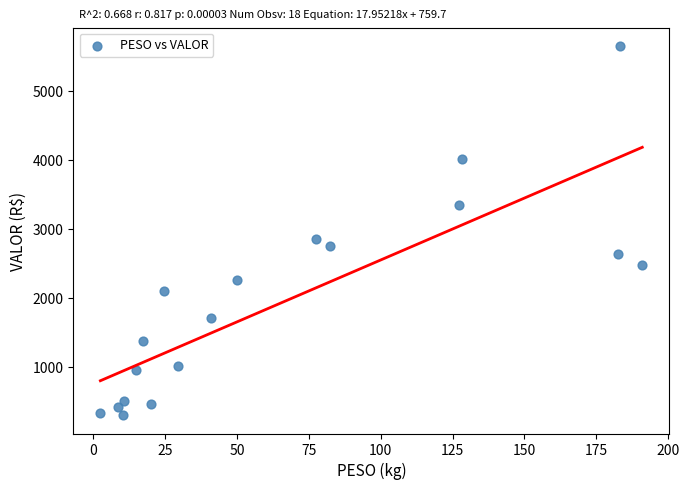

What Y value in the scatter plot is closest to 2980?

2855.9